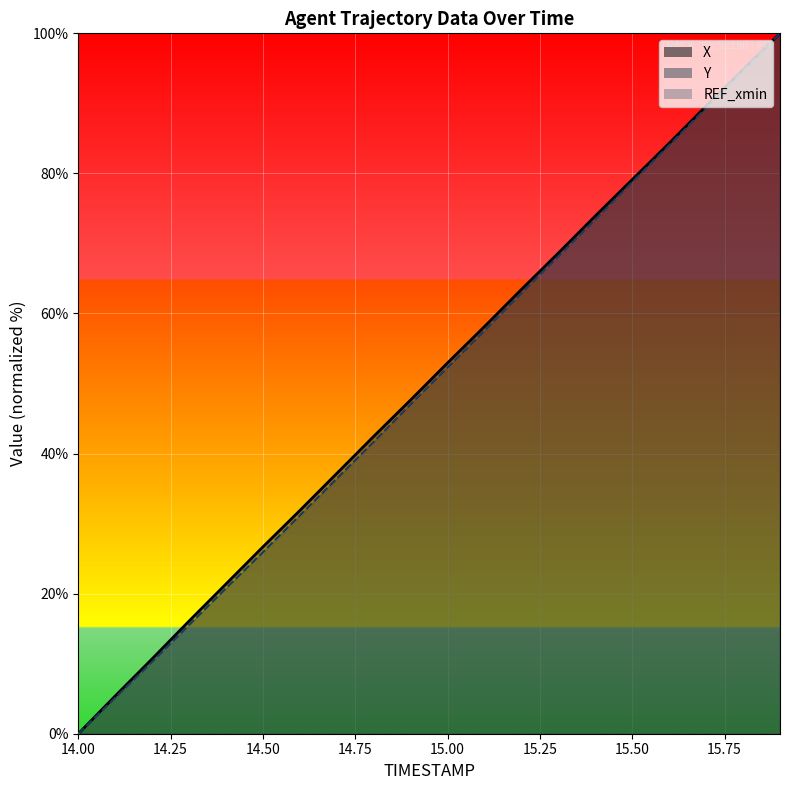

At how many categories does at least one series exceed 91?

2